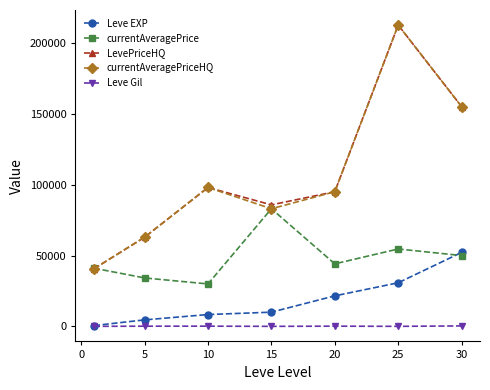

In currentAveragePrice, how many points are lower than both neighbors (excluding endpoints)?

2